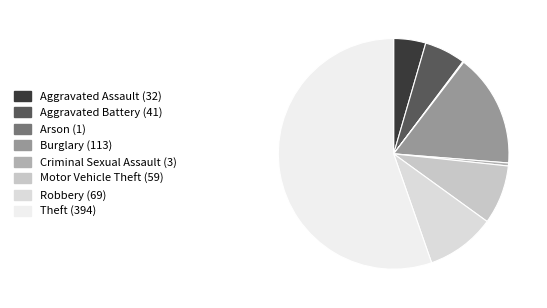

To the nearest percent, what percentage of the pie is Motor Vehicle Theft?

8%